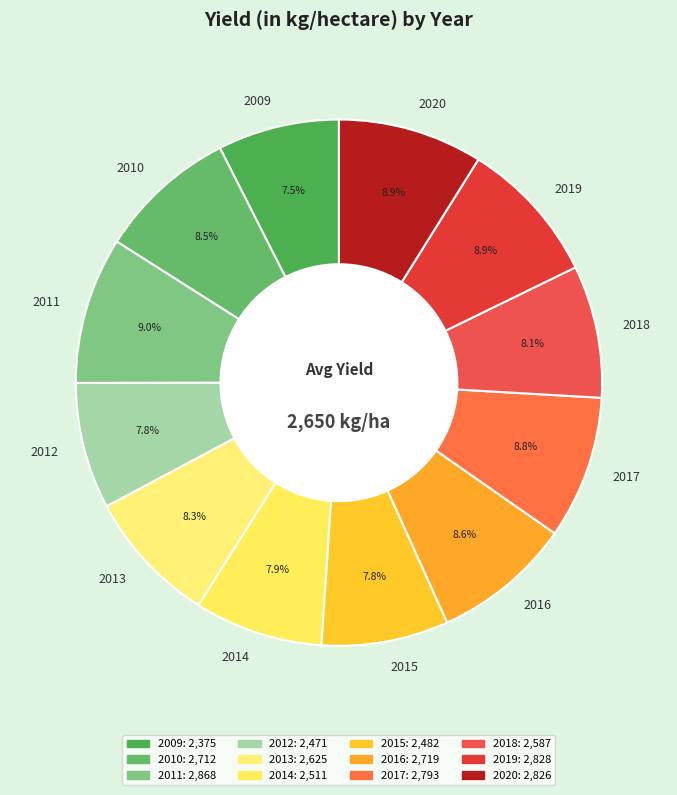

Which has a higher value, 2009 or 2013?

2013